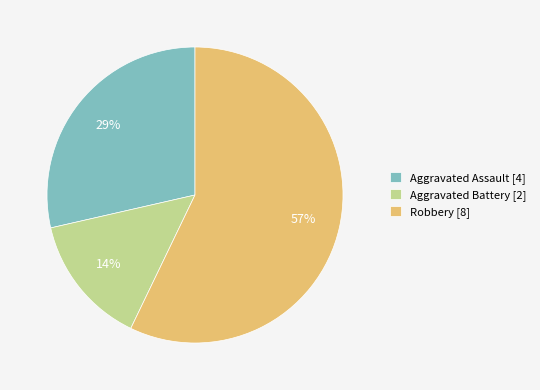

What is the ratio of the value at Robbery to the value at Aggravated Assault?

2.0